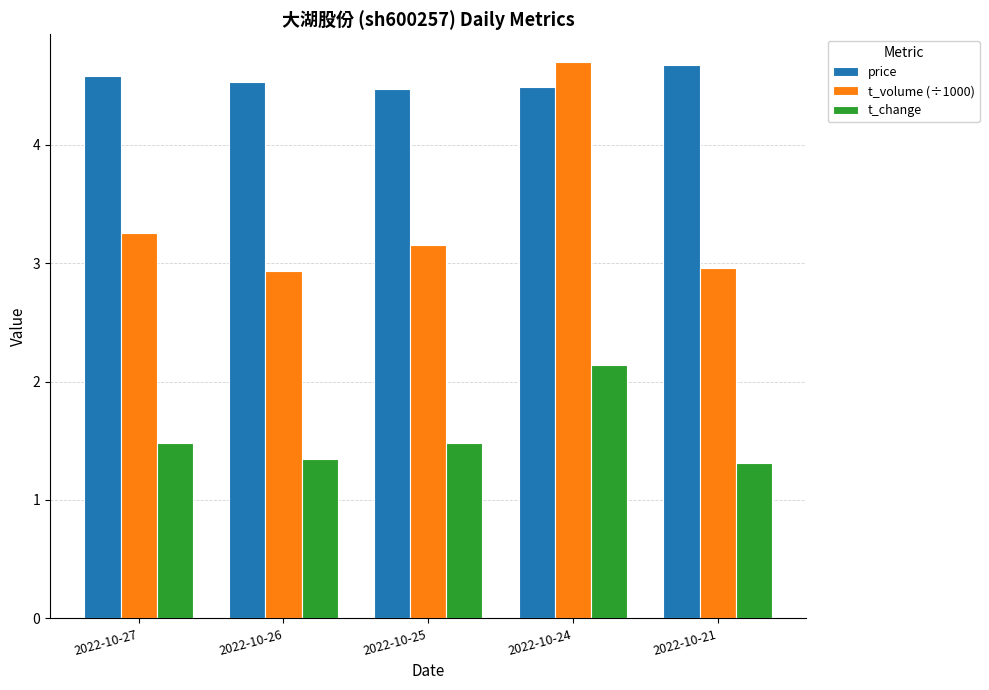

What is the difference between the second highest and minimum values in the t_change series?

0.2